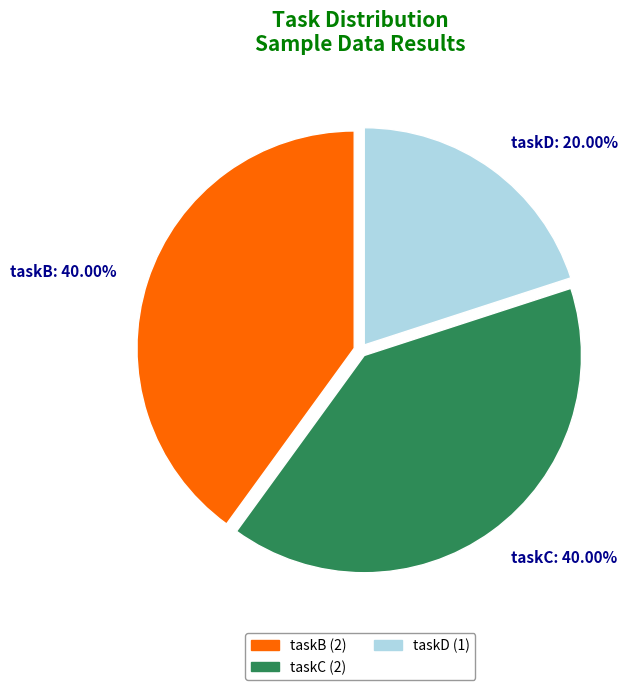

Is there a majority slice in this chart?

No